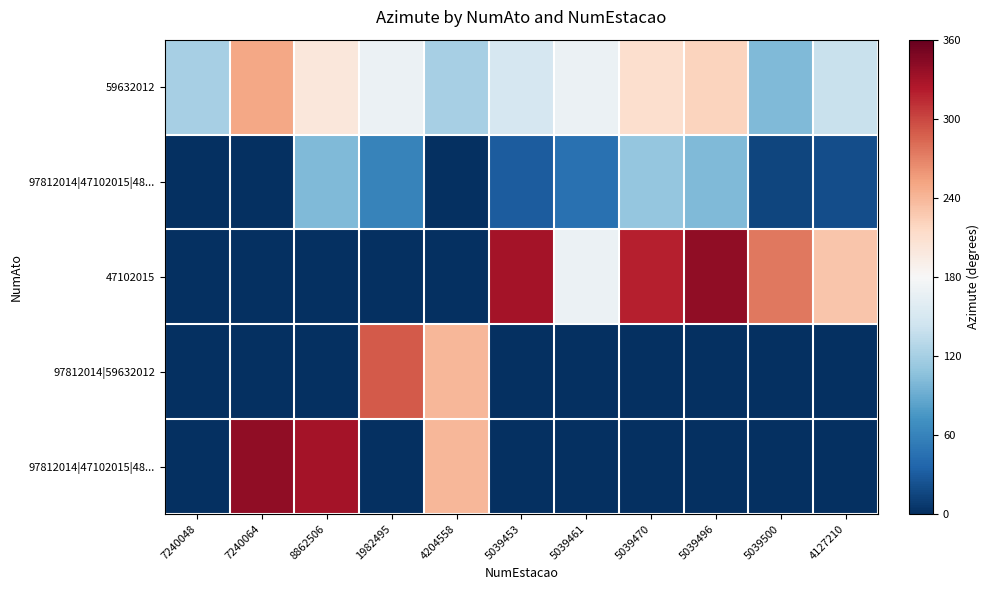

At which category is the sum across all series the highest?

5039496